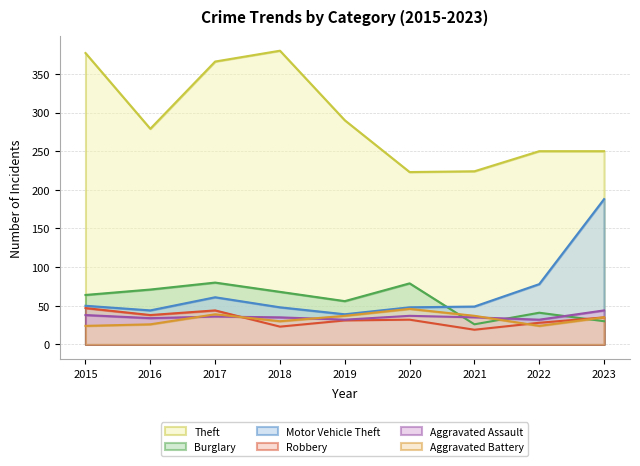

True or false: Aggravated Assault has a value of 10 at 2023.

False